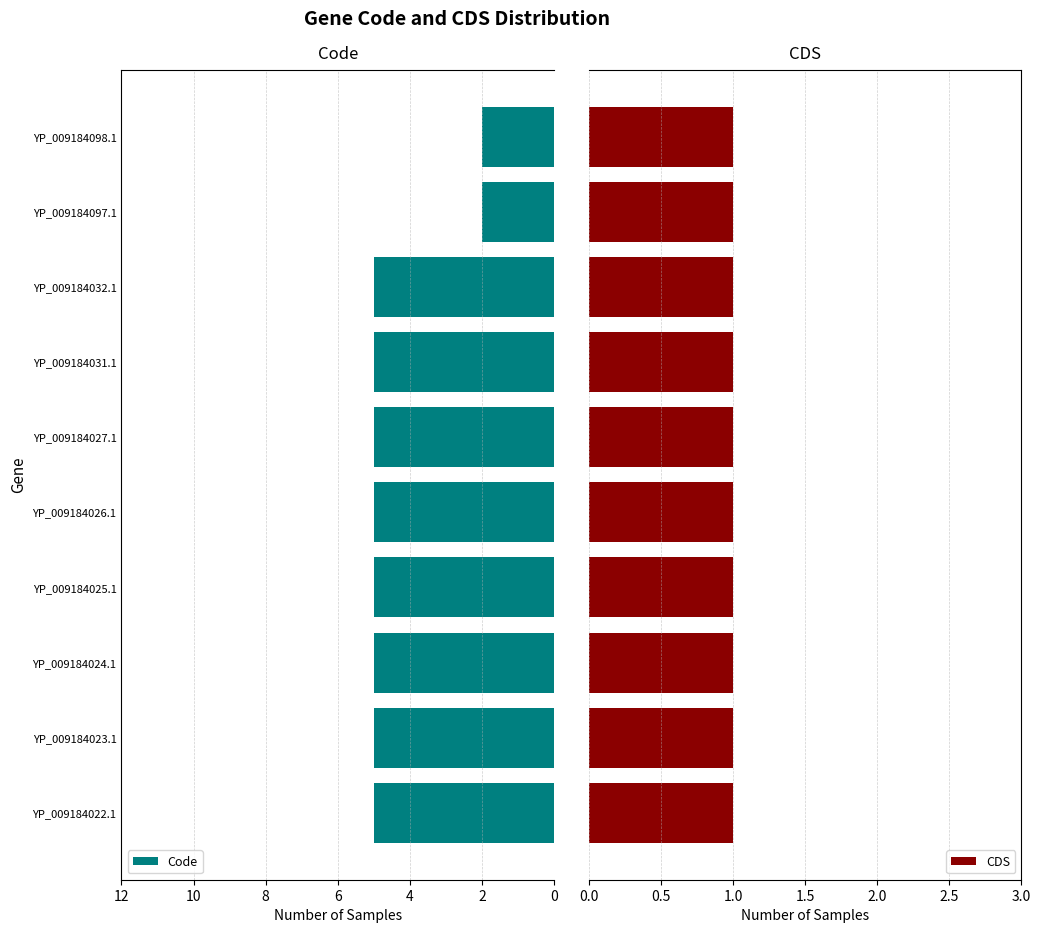

What is the difference between the maximum and second lowest values in the Code series?

3